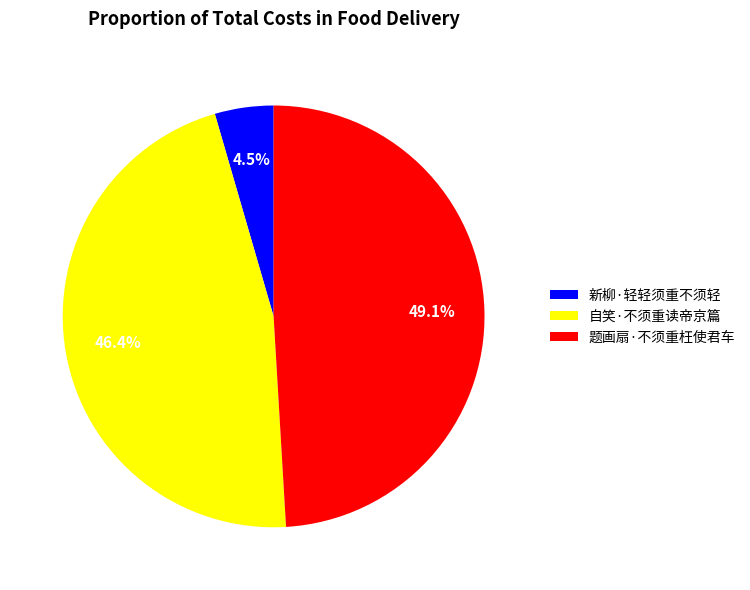

What is the smallest slice in the pie chart?

新柳·轻轻须重不须轻